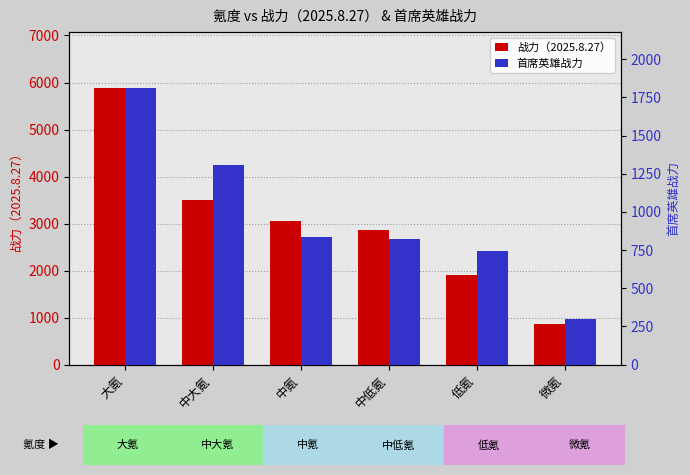

What is the approximate value of 首席英雄战力 at 中大氪?

1305.3